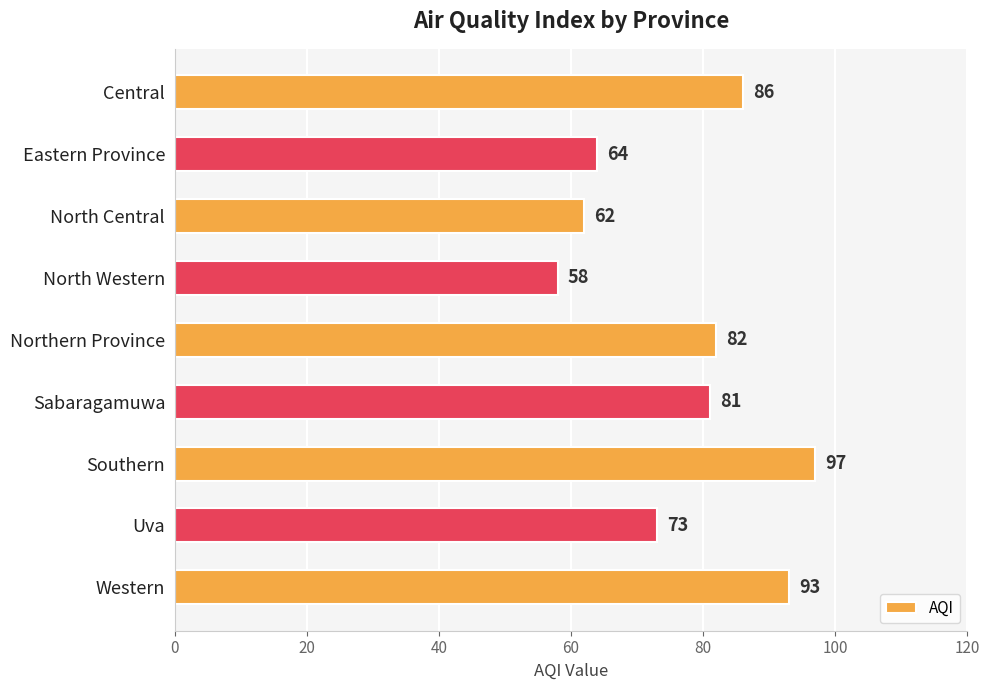

What is the label of the 1st bar from the top?

Central